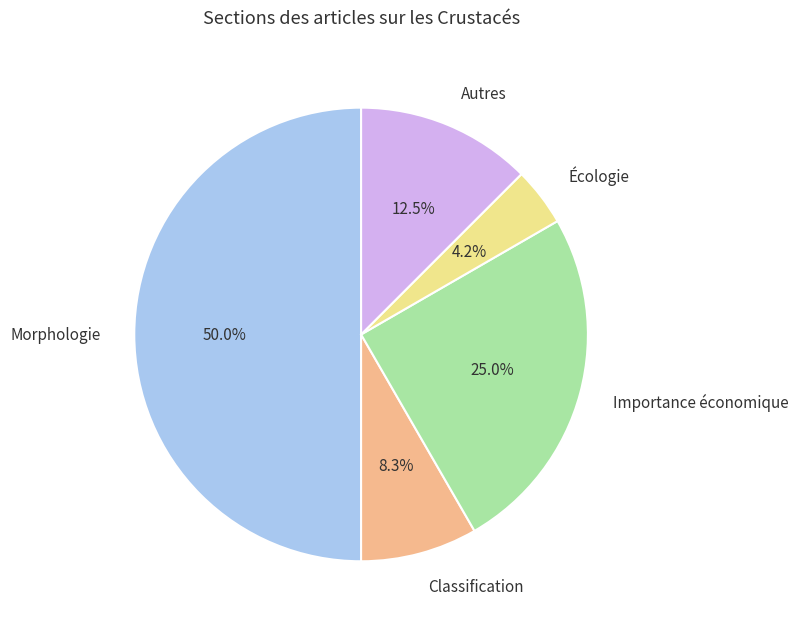

What percentage is the Écologie slice, to the nearest percent?

4%